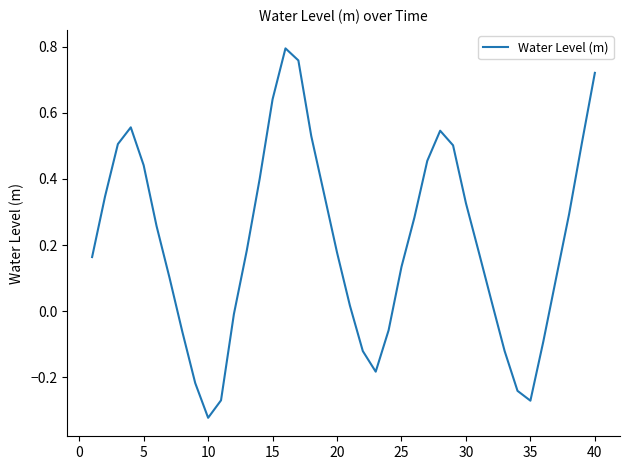

Which label corresponds to the smallest value in the chart?

10